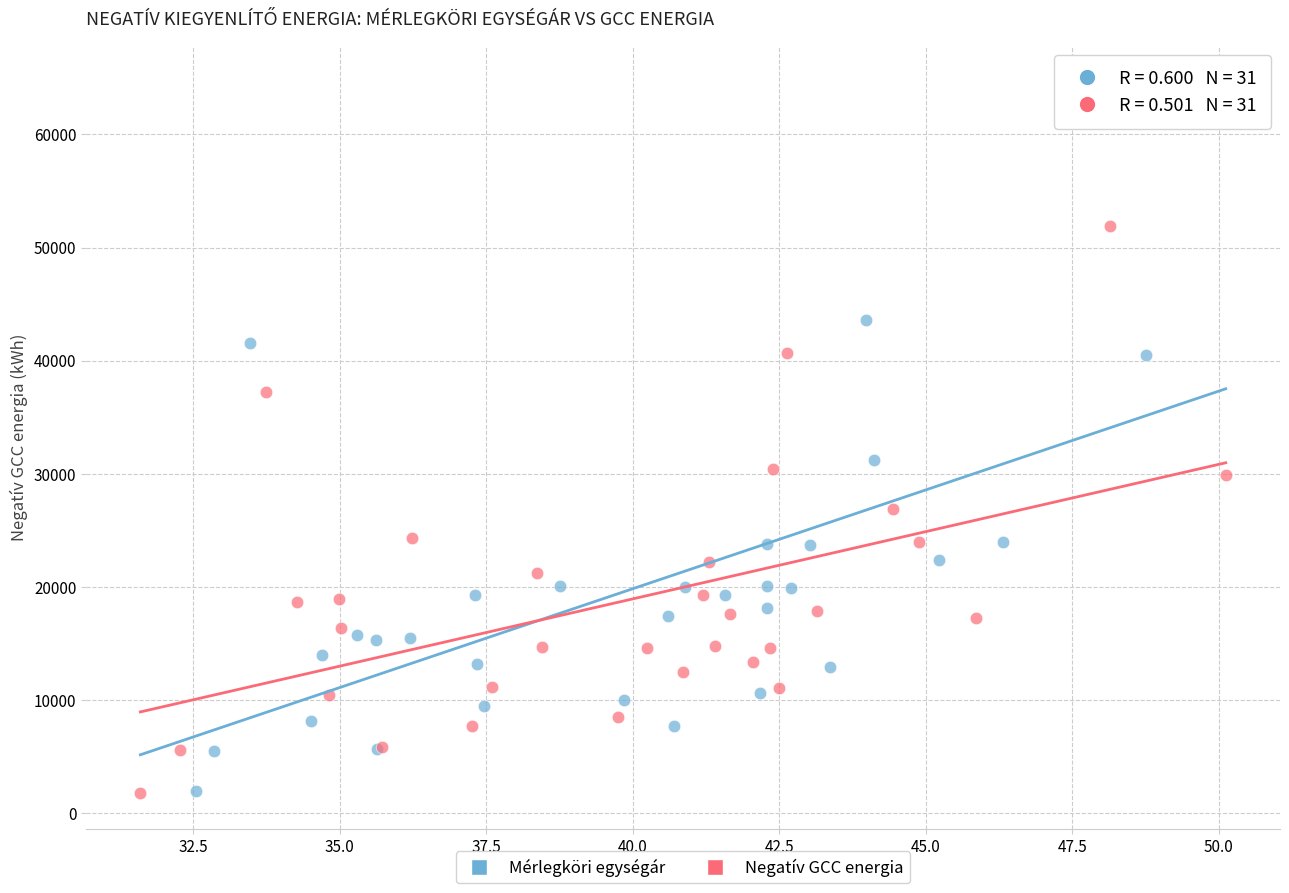

Which series has the largest Y range (max minus min)?

Mérlegköri egységár